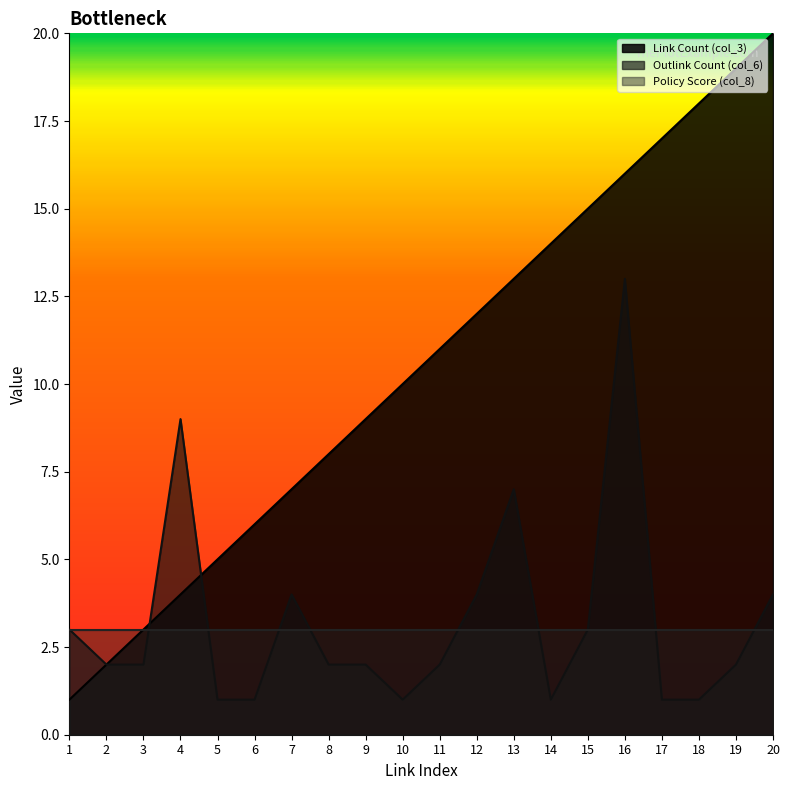

What are all the series names shown in the legend?

Link Count (col_3), Outlink Count (col_6), Policy Score (col_8)